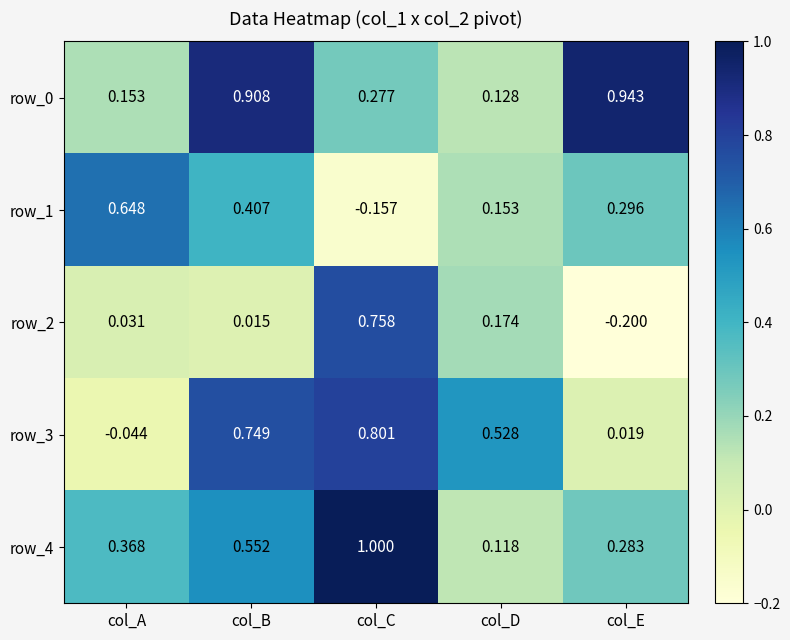

Is the value of row_3 at col_D greater than the value of row_0 at col_D?

Yes